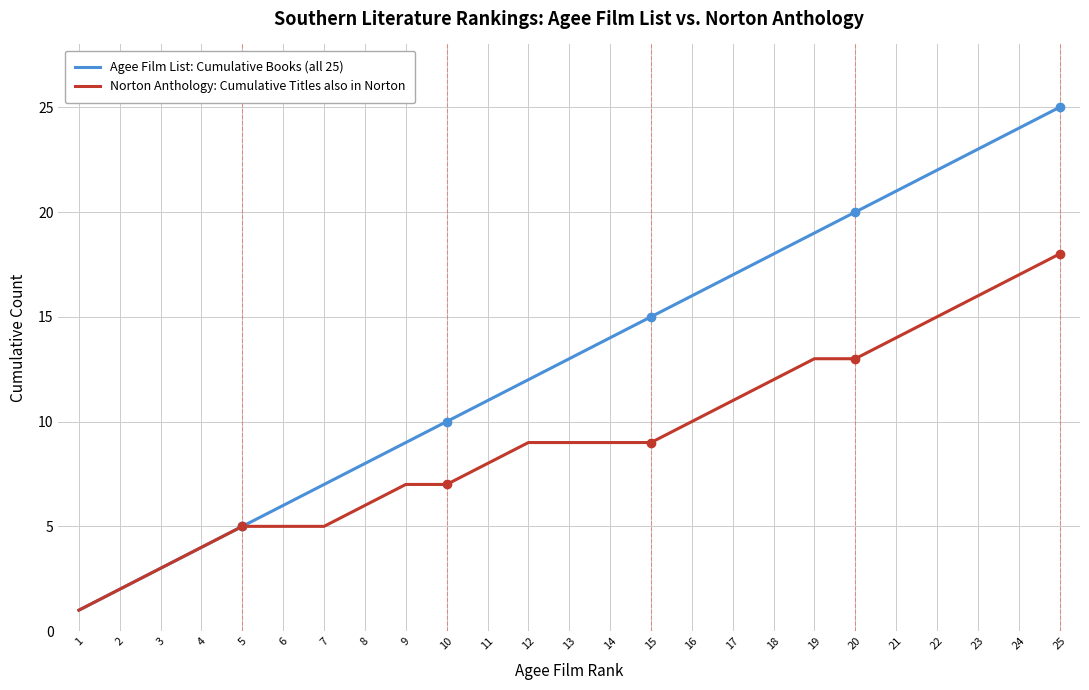

Is the value of Agee Film List: Cumulative Books (all 25) at 15 greater than the value of Norton Anthology: Cumulative Titles also in Norton at 5?

Yes